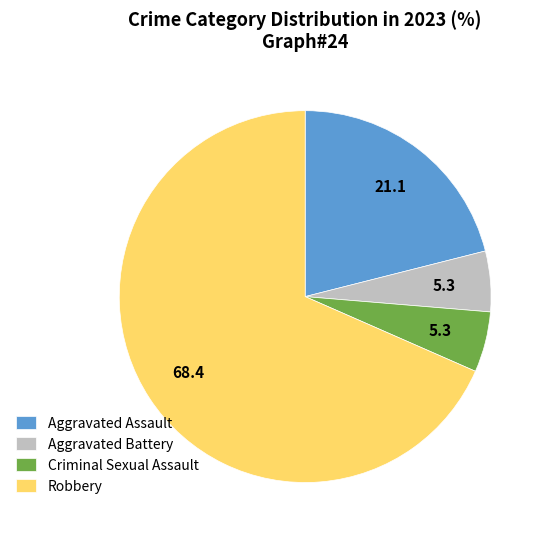

Which category has the biggest portion of the pie?

Robbery